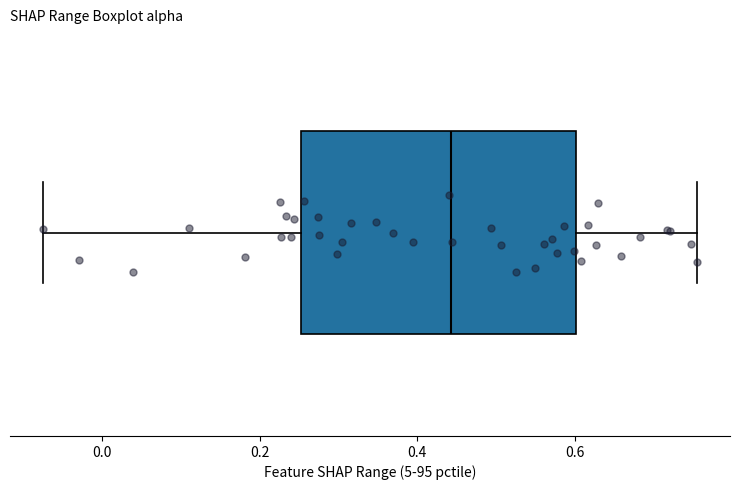

Transcribe this box plot: give where the median line is, the range the box spans, and where the two whiskers end, as read against the x-axis. The values are not printed on the chart, so give them approximately, as read against the axis.

median 0.44, box 0.26 to 0.60, whiskers -0.08 to 0.76